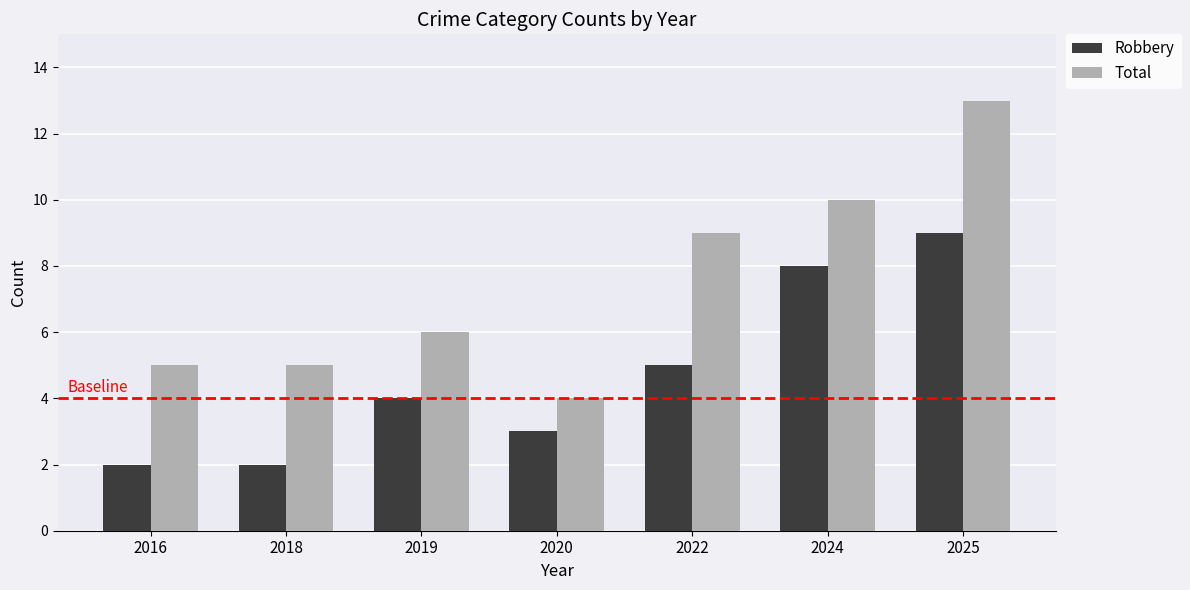

How many distinct data groups are displayed?

2